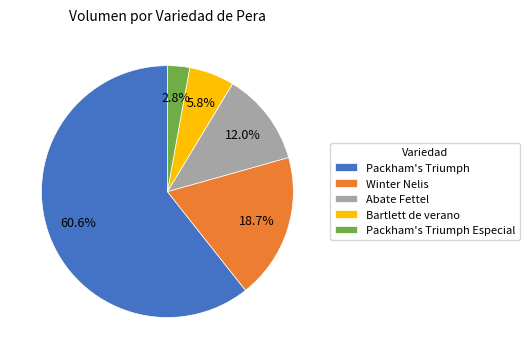

Which has a higher value, Winter Nelis or Abate Fettel?

Winter Nelis